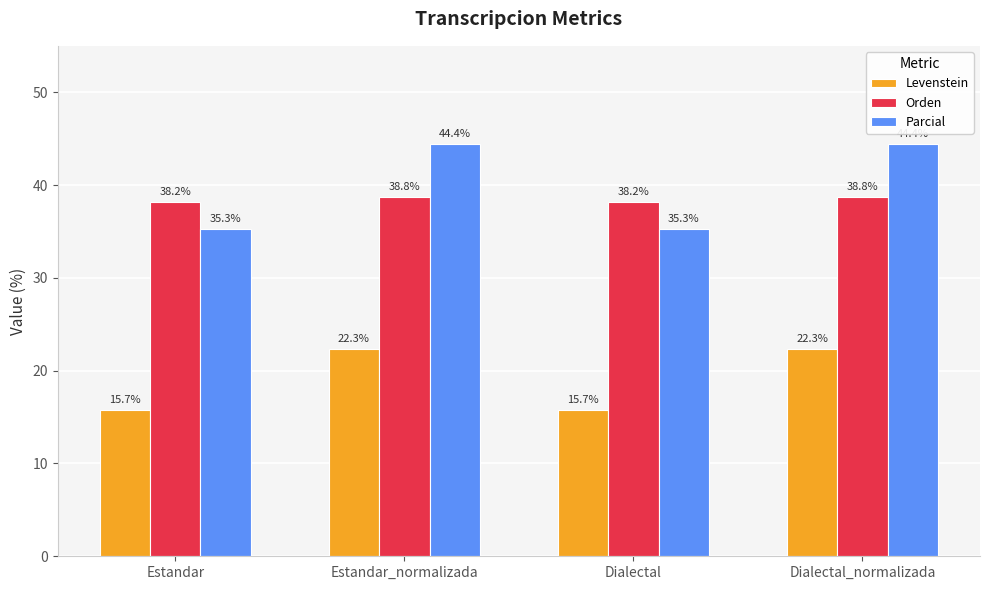

What is the difference between the second highest and second lowest values in the Levenstein series?

6.6